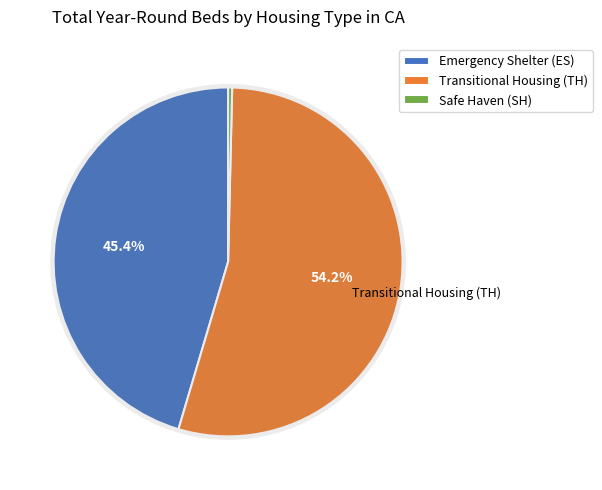

Approximately how many times larger is the value at Transitional Housing (TH) compared to Emergency Shelter (ES)?

1.2